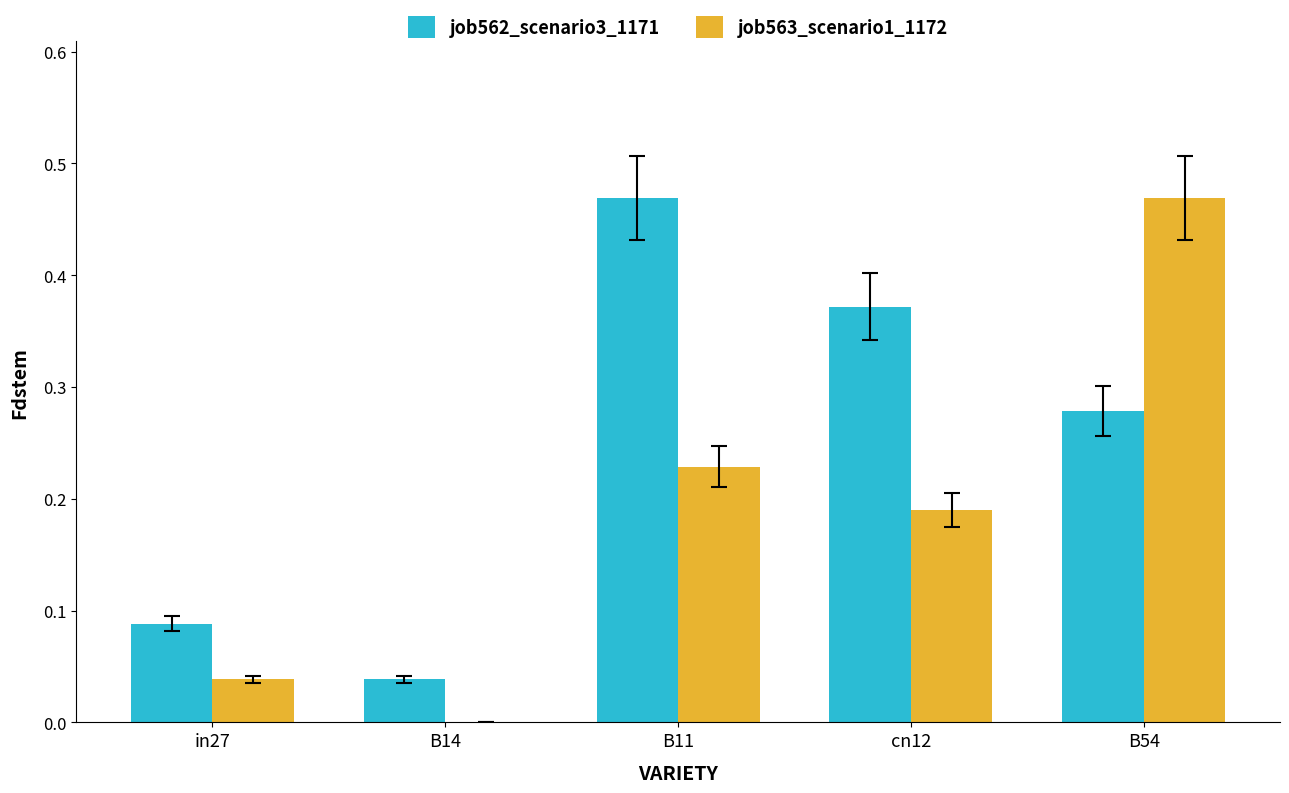

Which series changed the most between B11 and cn12?

job562_scenario3_1171